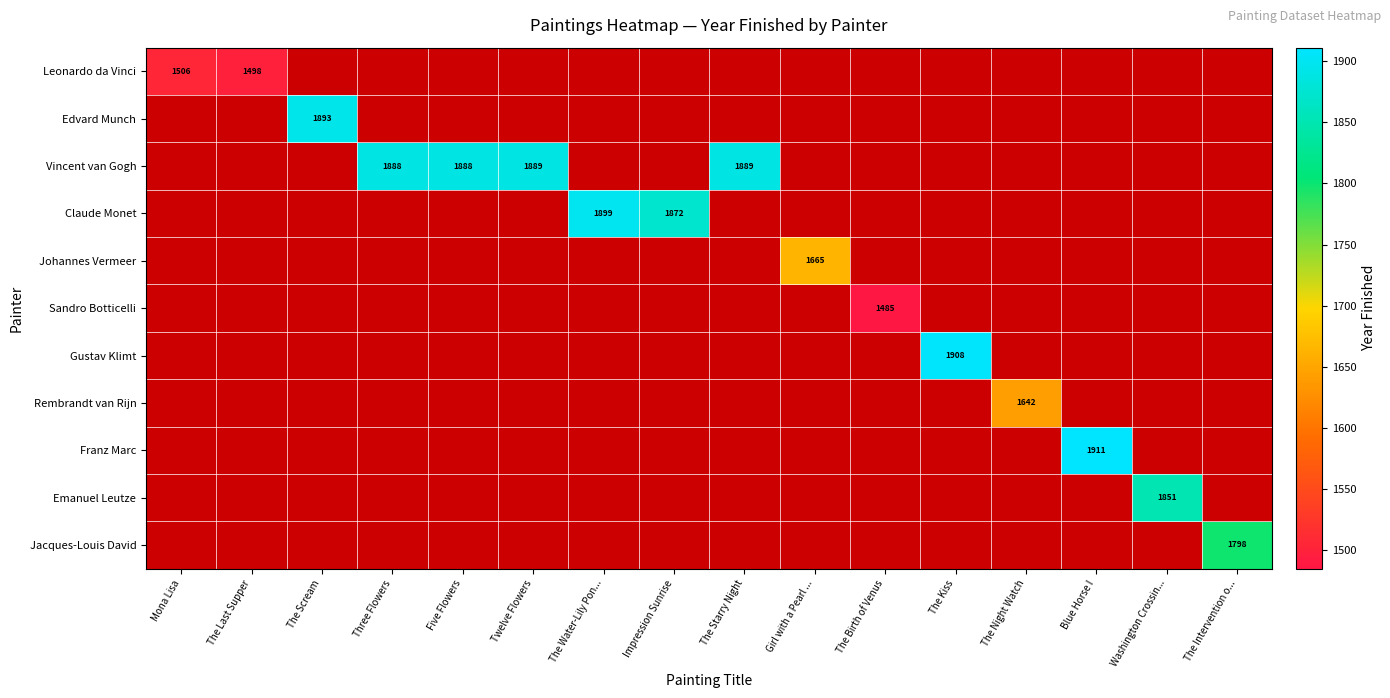

The value of Leonardo da Vinci at The Last Supper is 758. True or false?

False